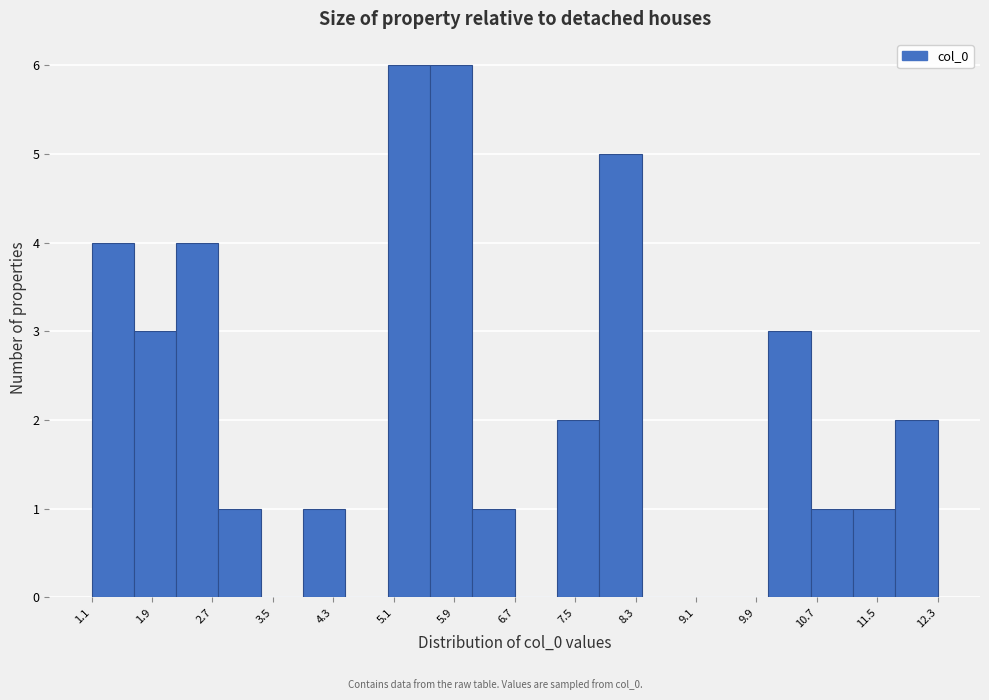

Reading left to right, list every bar in this chart as the range it spans on the x-axis followed by its height. Neither the bar edges nor the heights are printed on the chart, so give them approximately, as read against the axes.

1.1 to 1.6: 4
1.6 to 2.2: 3
2.2 to 2.7: 4
2.7 to 3.3: 1
3.3 to 3.9: 0
3.9 to 4.4: 1
4.4 to 5.0: 0
5.0 to 5.5: 6
5.5 to 6.1: 6
6.1 to 6.7: 1
6.7 to 7.2: 0
7.2 to 7.8: 2
7.8 to 8.3: 5
8.3 to 8.9: 0
8.9 to 9.5: 0
9.5 to 10.0: 0
10.0 to 10.6: 3
10.6 to 11.1: 1
11.1 to 11.7: 1
11.7 to 12.3: 2